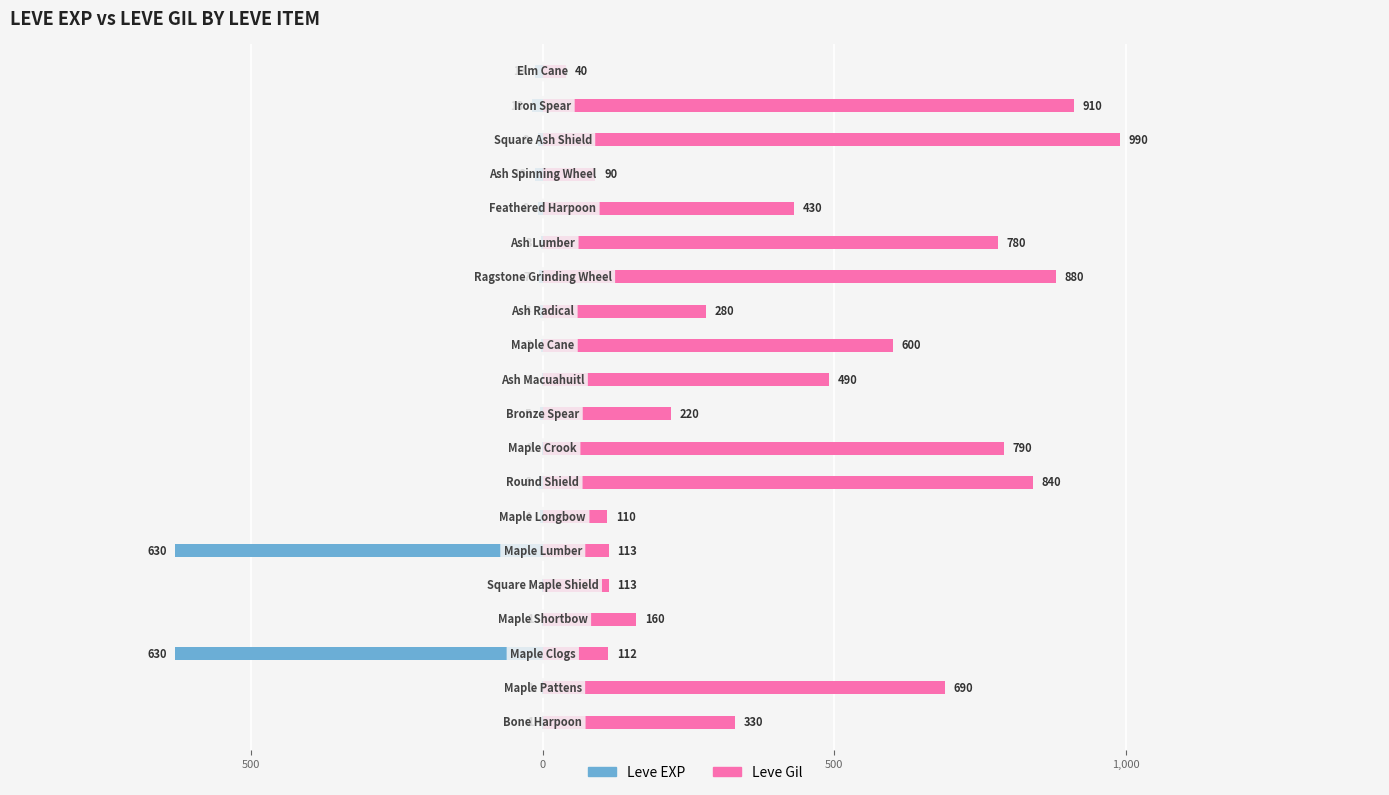

Reading right to left, extract all data points from this chart.

Leve EXP: -13	-18	-9	-13	-9	-3	-7	-4	-3	-2	-5	-2	-6	-4	-630	-1	-1	-630	-1	-1
Leve Gil: 40	910	990	90	430	780	880	280	600	490	220	790	840	110	113	113	160	112	690	330